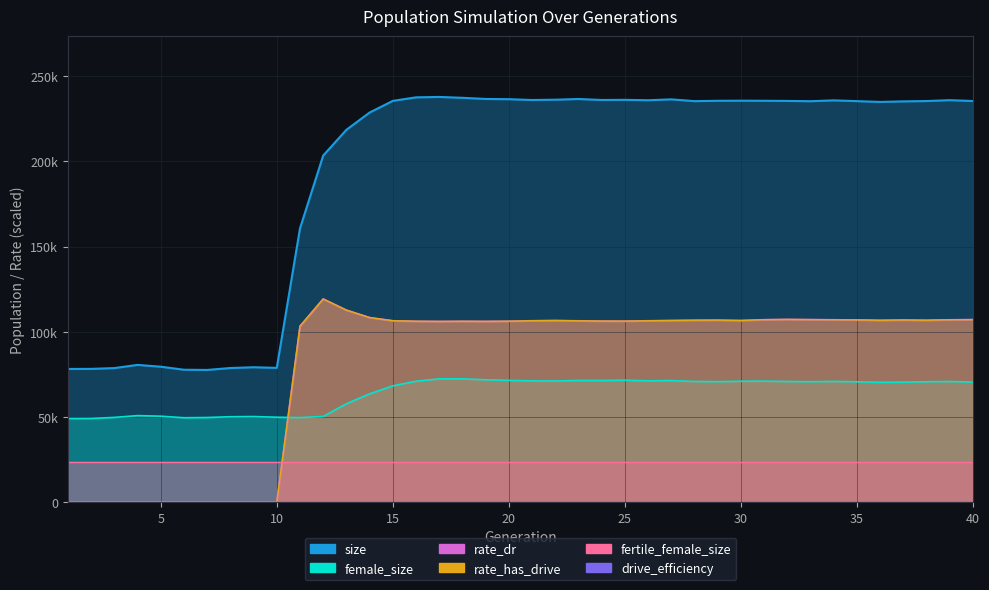

Which series has the largest total across all categories?

size